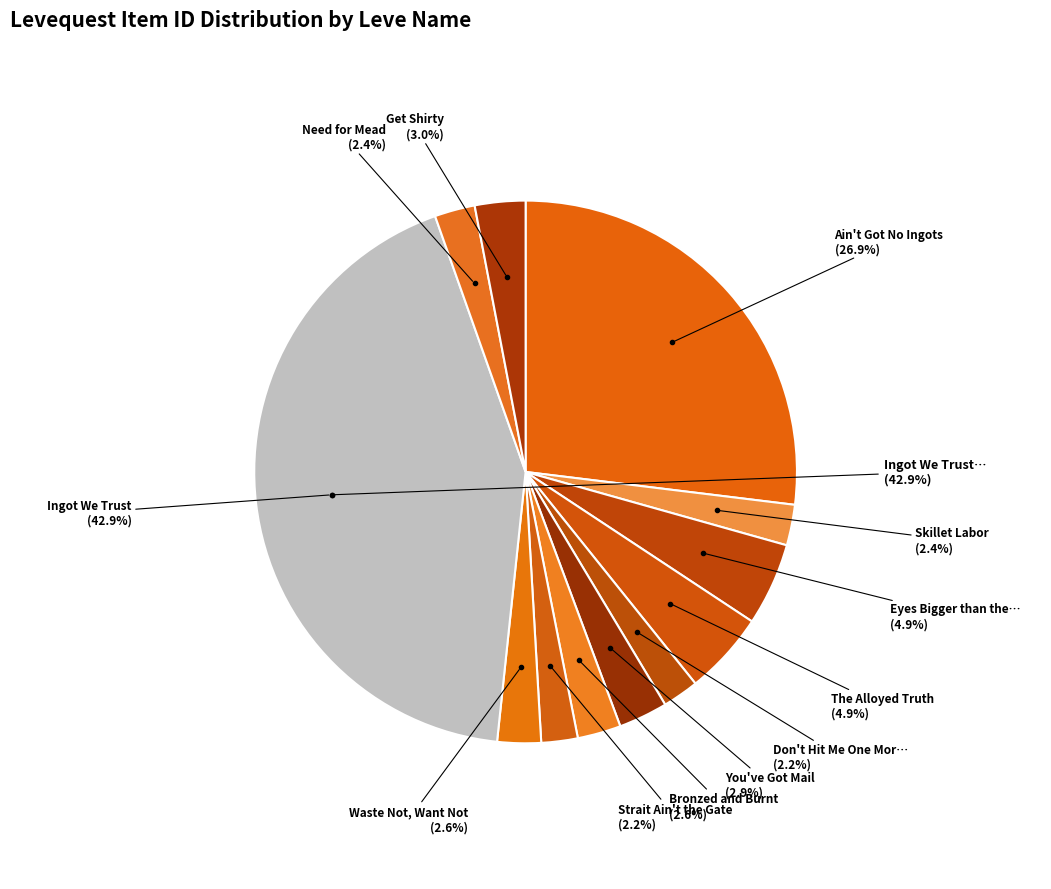

What is the total percentage of You've Got Mail and Don't Hit Me One More Time?

5.1%